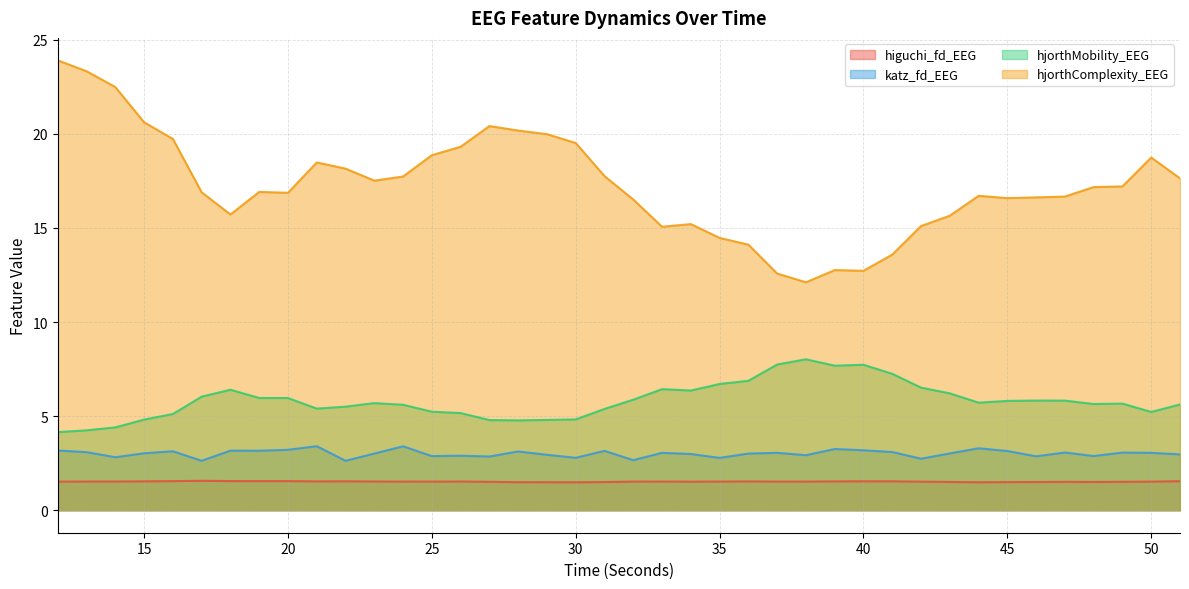

What is the approximate value of hjorthMobility_EEG at 33?

6.4